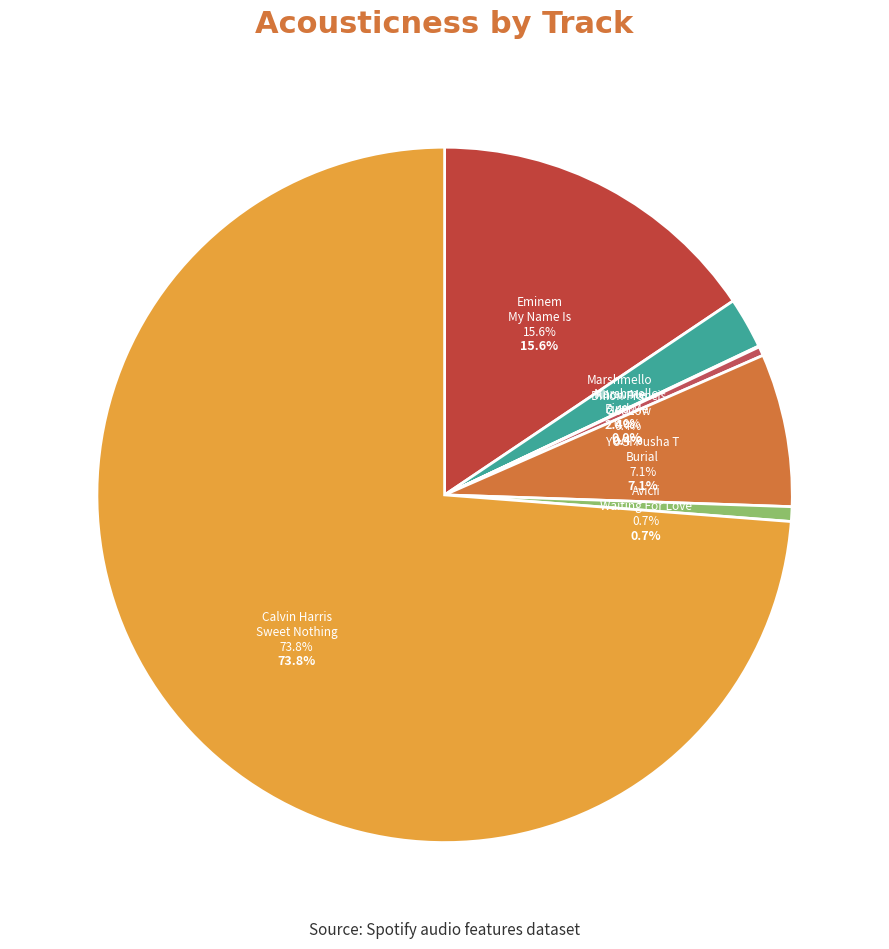

Is it true that Marshmello - Find Me is 1% of the pie?

False